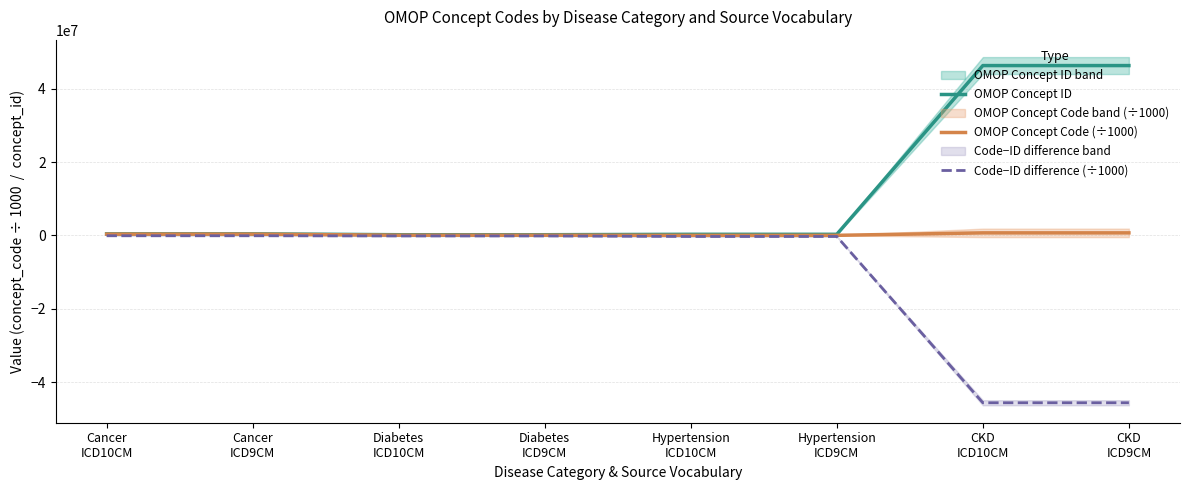

True or false: Code−ID difference (÷1000) and OMOP Concept Code (÷1000) cross at least once.

False